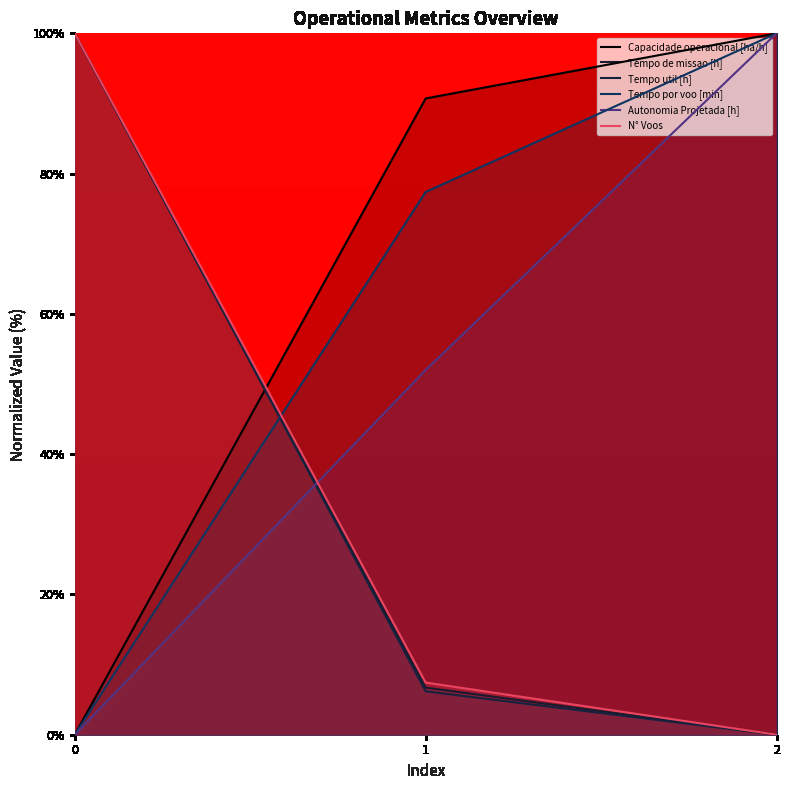

List the labels in order of Capacidade operacional [ha/h] value, largest first.

2, 1, 0